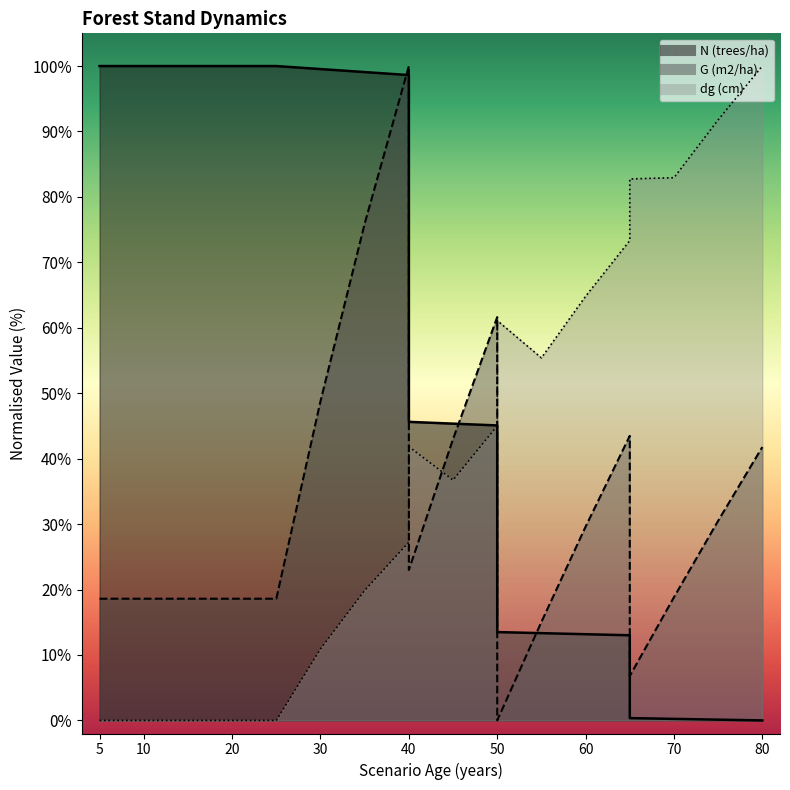

At how many categories does at least one series exceed 5?

19